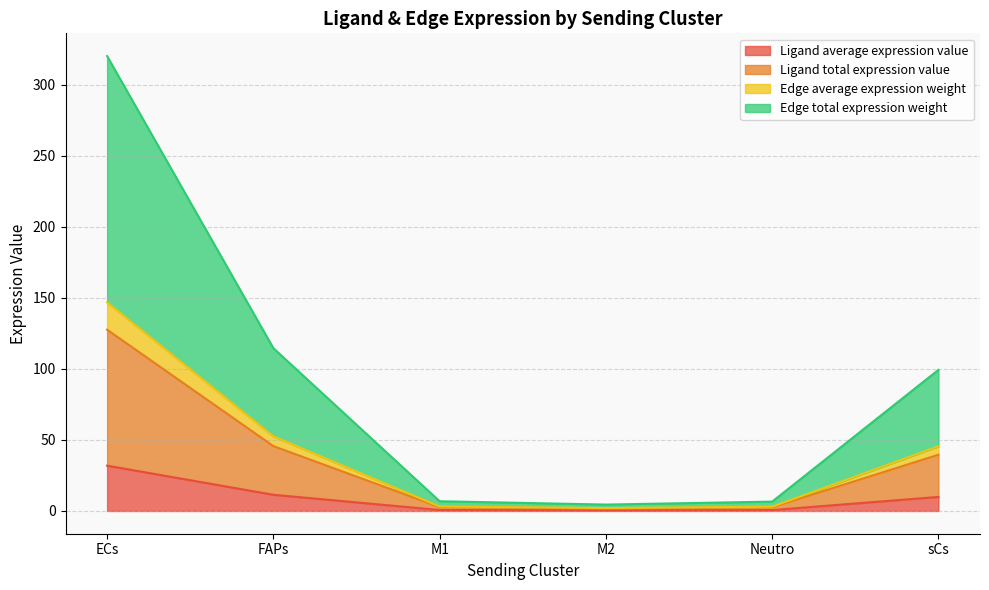

How many data points in Edge total expression weight are above 99?

3